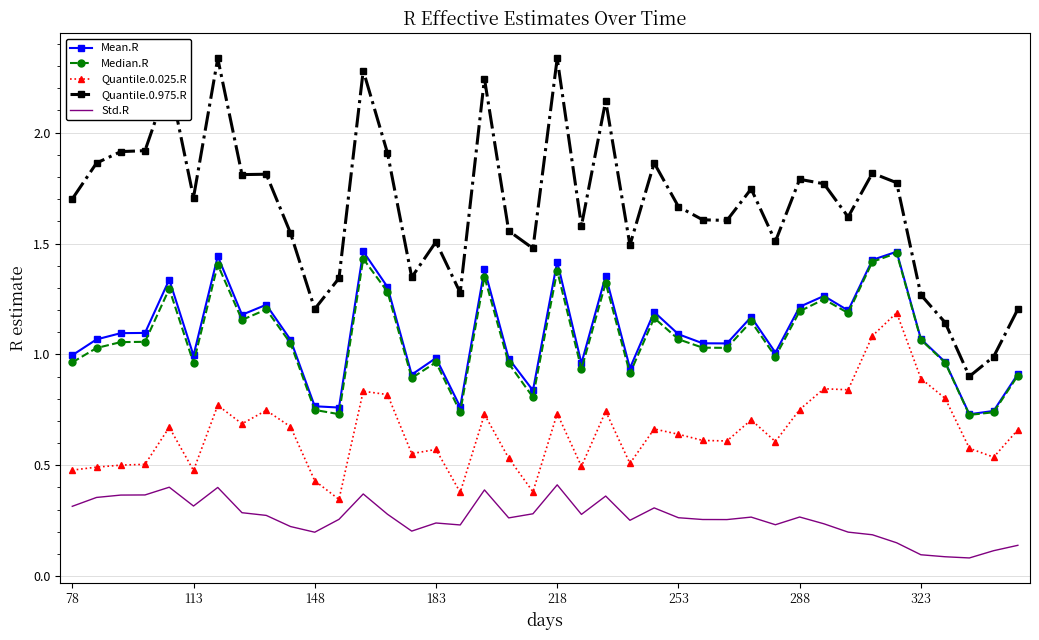

At how many categories does at least one series exceed 0?

40